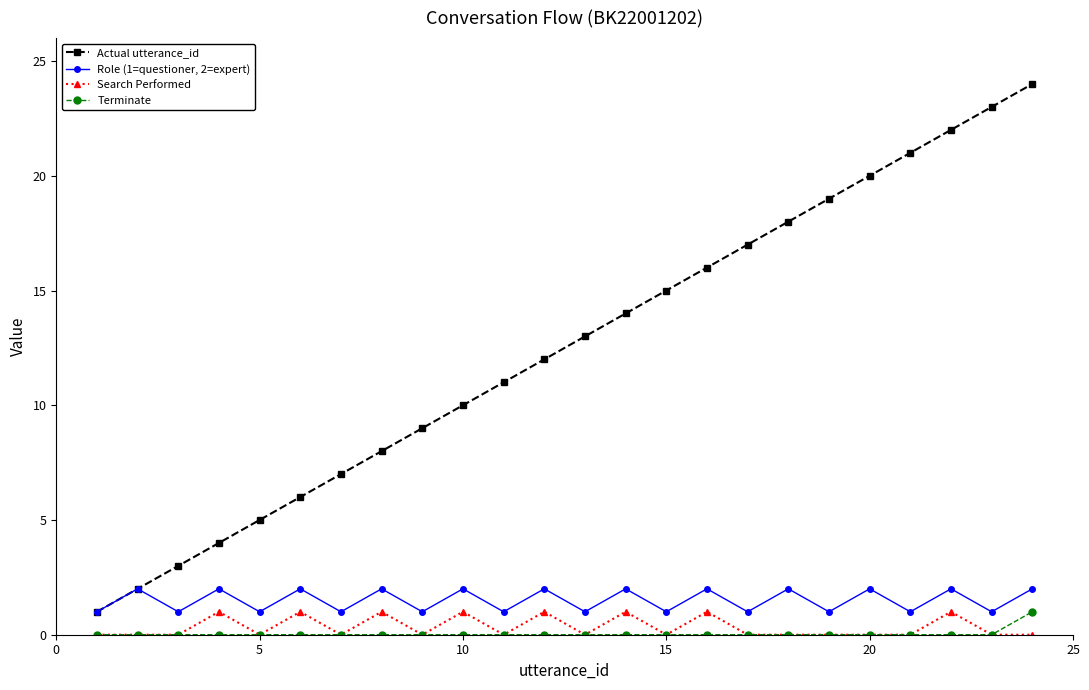

How many series are shown in this chart?

4